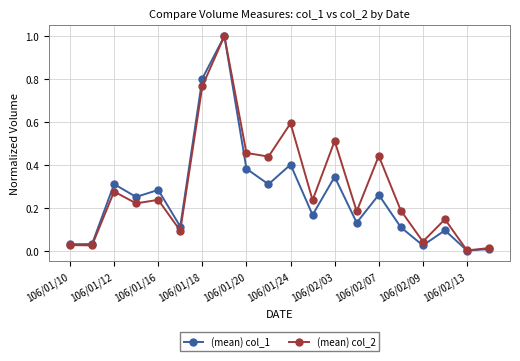

What is the value of the (mean) col_1 point at the 8th from the left?

1.0